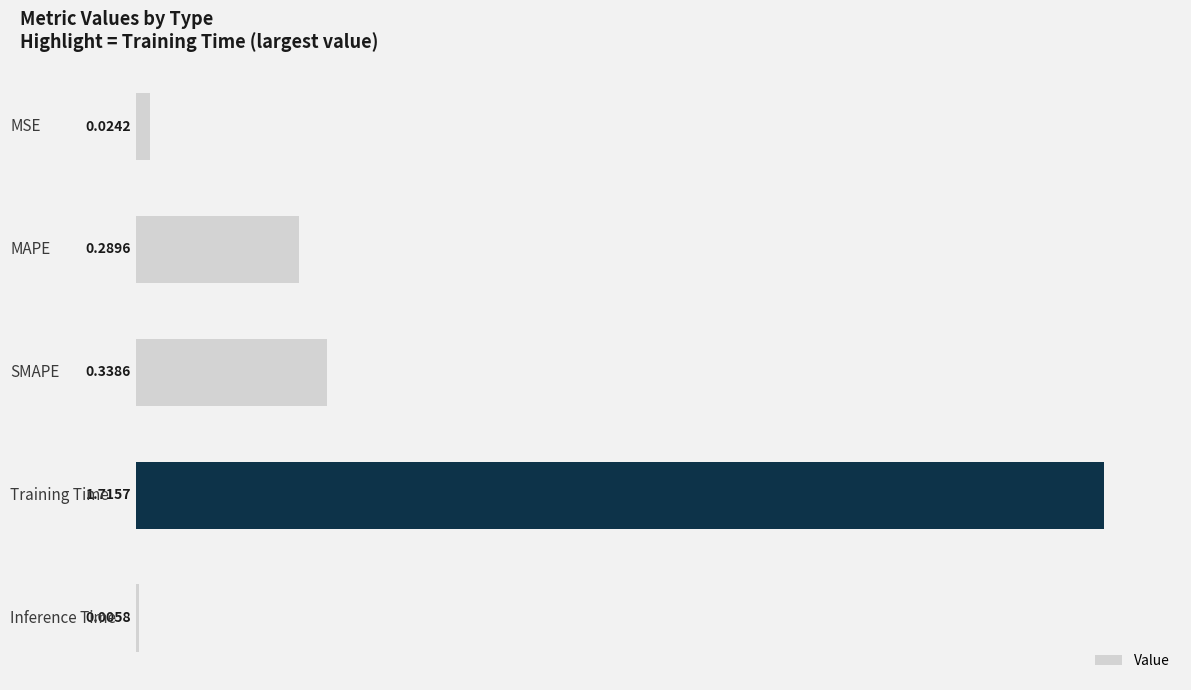

What is the sum of all values?

2.4